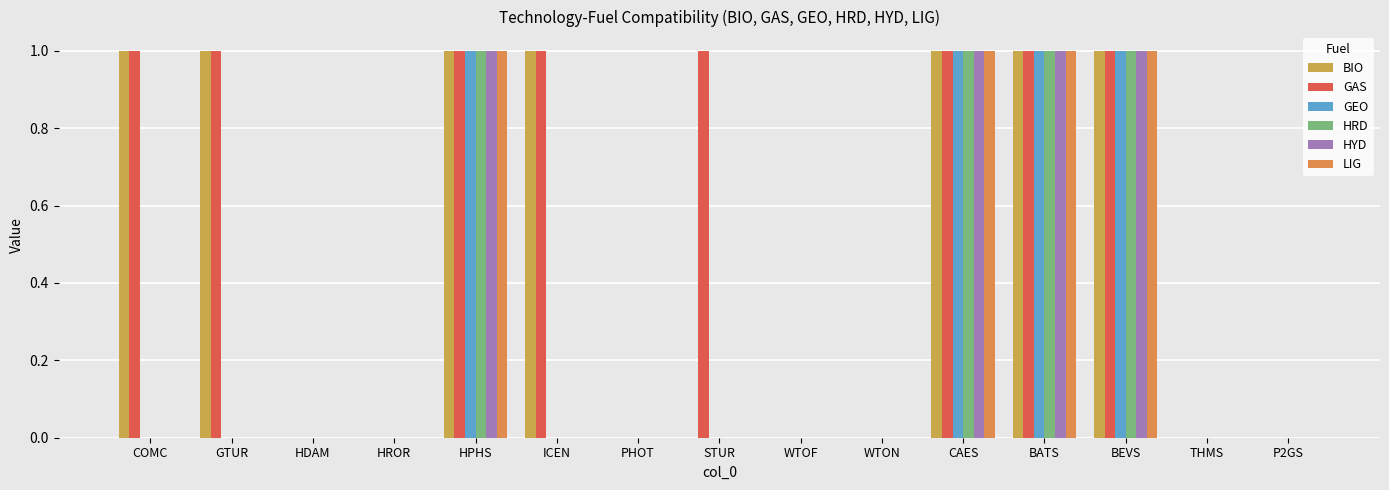

Which series has the largest total across all categories?

GAS